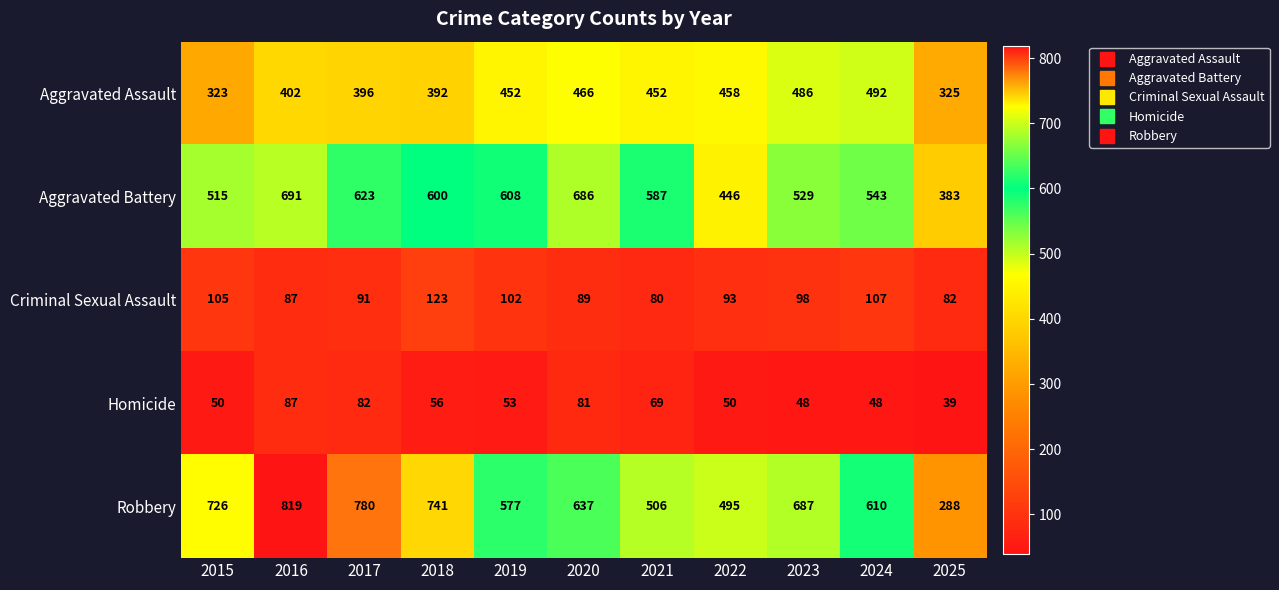

How many data points in Robbery are less than 637?

5